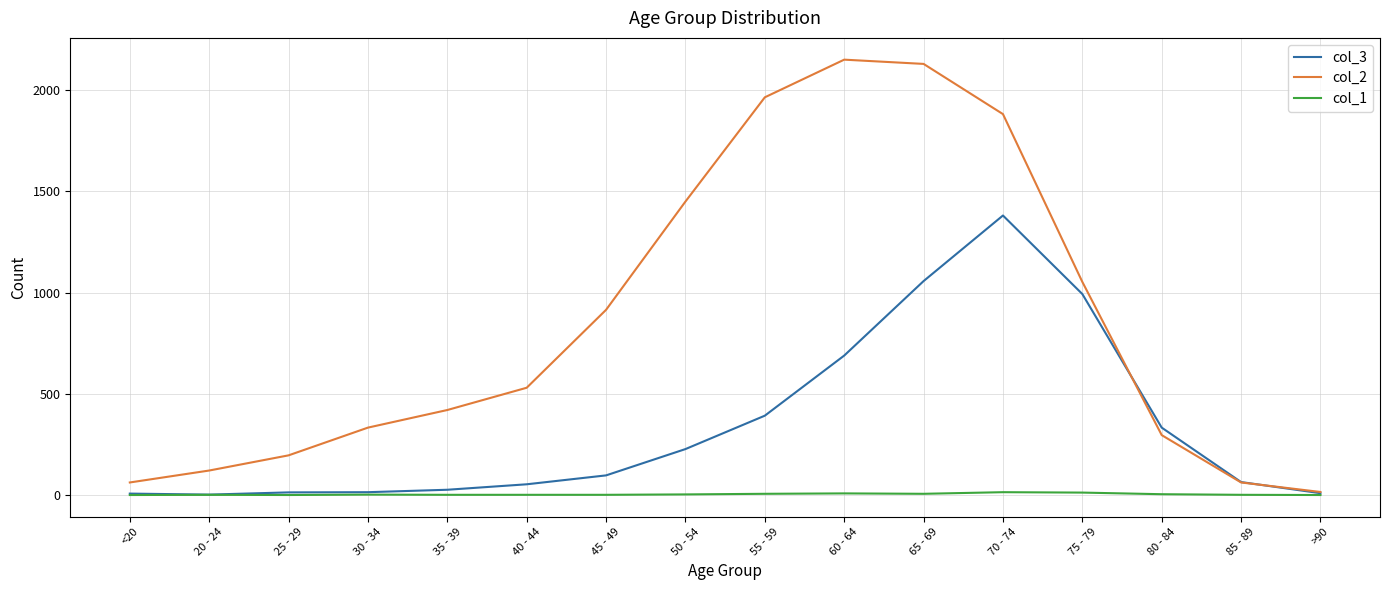

What position from the left is 55 - 59?

9